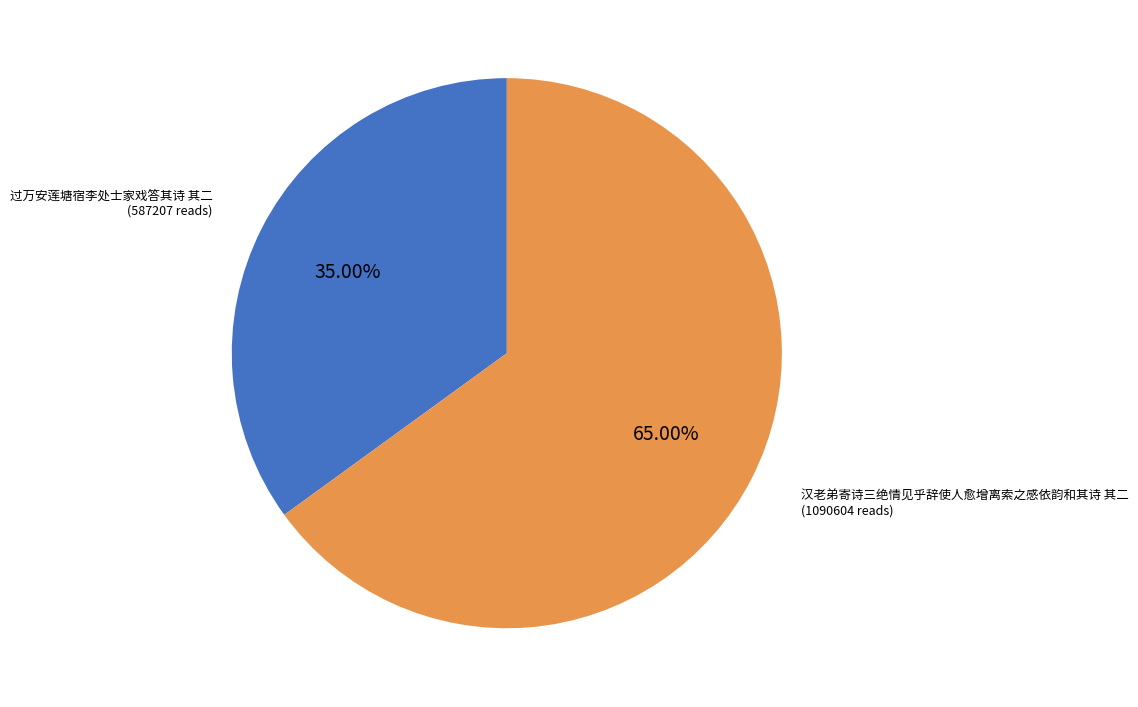

What is the ratio of the value at 过万安莲塘宿李处士家戏答其诗 其二 to the value at 汉老弟寄诗三绝情见乎辞使人愈增离索之感依韵和其诗 其二?

0.5